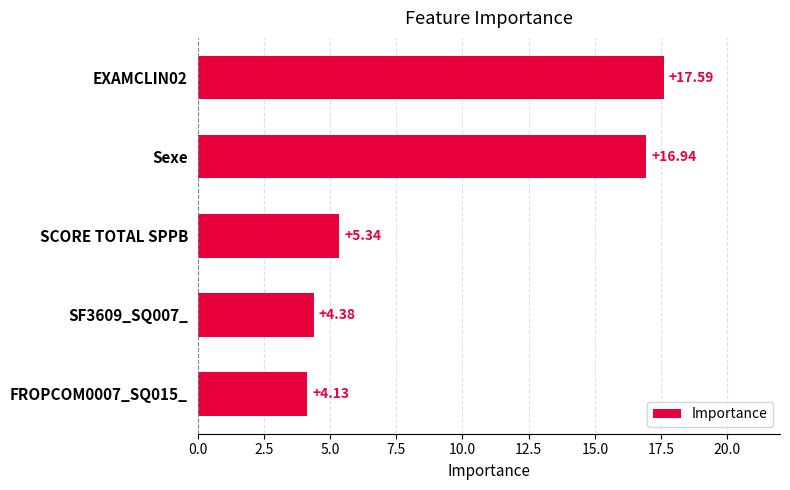

List the labels in order of value, smallest first.

FROPCOM0007_SQ015_, SF3609_SQ007_, SCORE TOTAL SPPB, Sexe, EXAMCLIN02